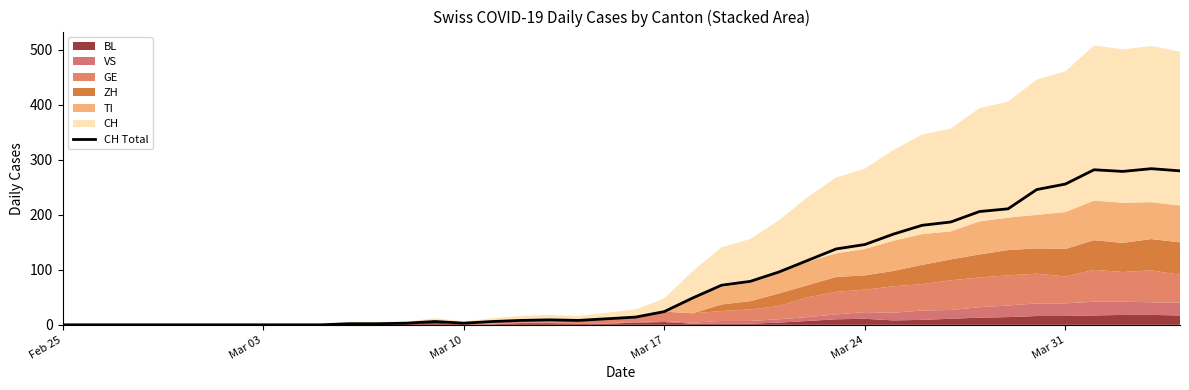

The CH Total series shows 160 at Feb 25. True or false?

False